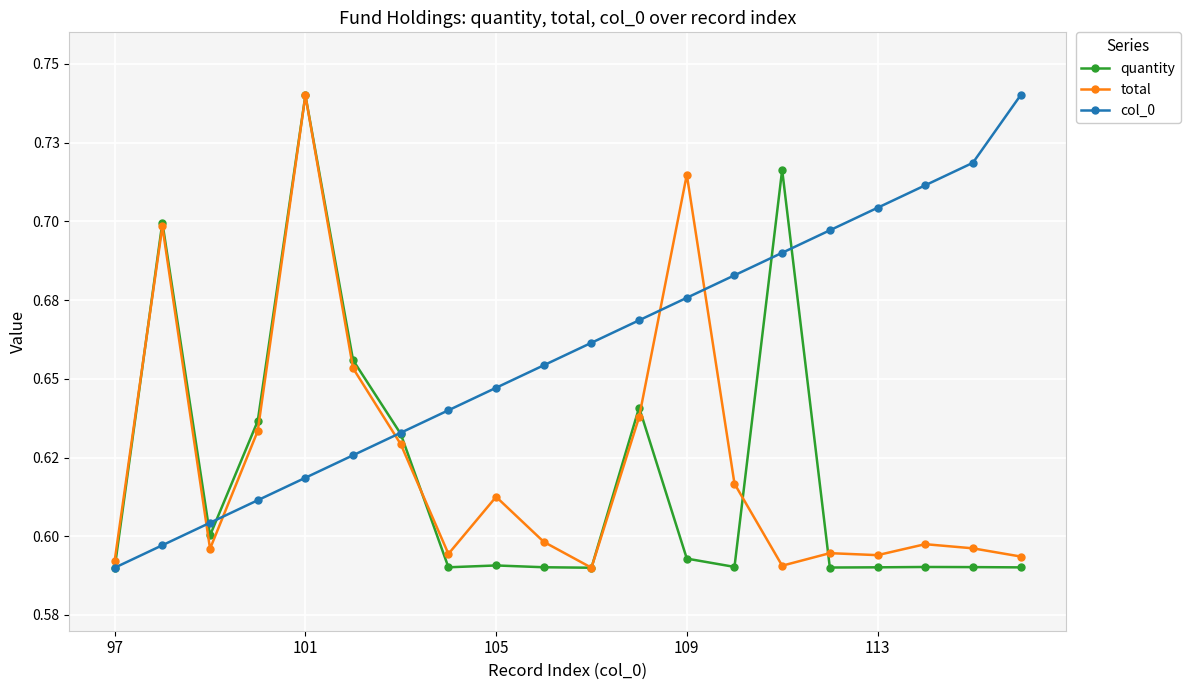

Does the chart have visible grid lines?

Yes